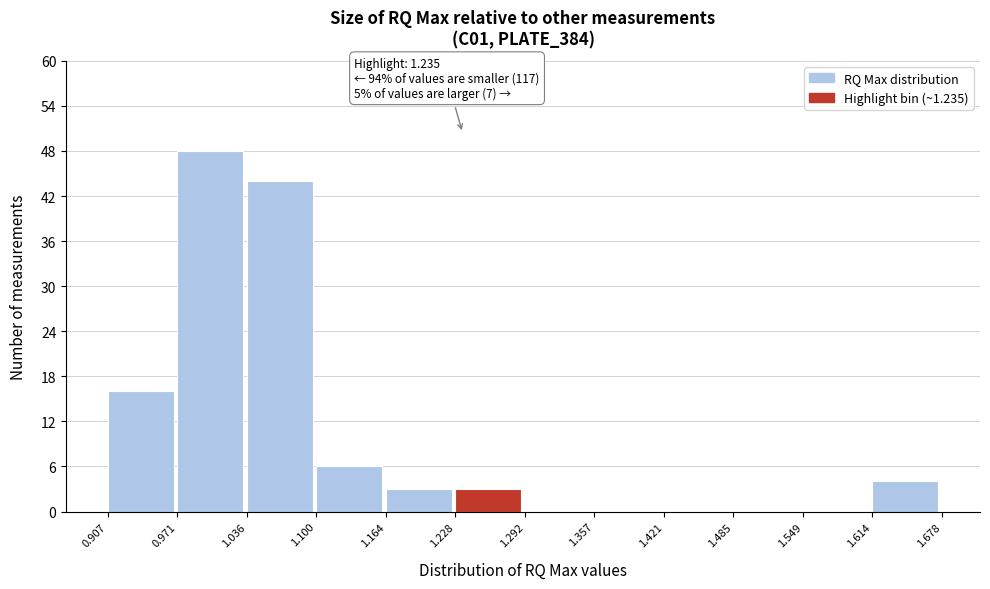

Which range on the x-axis has the tallest bar?

0.971 to 1.036